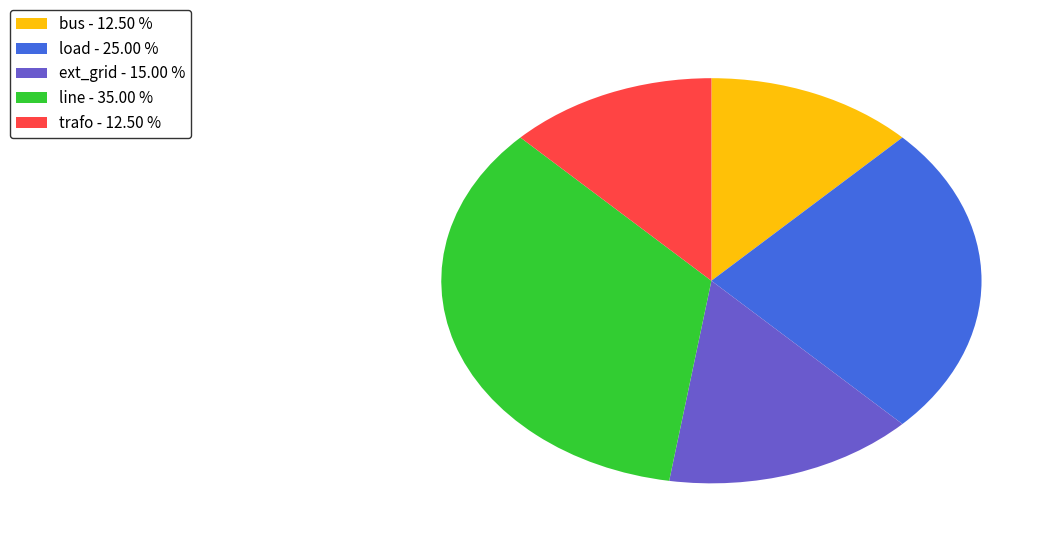

Is there any slice that represents more than half of the pie?

No